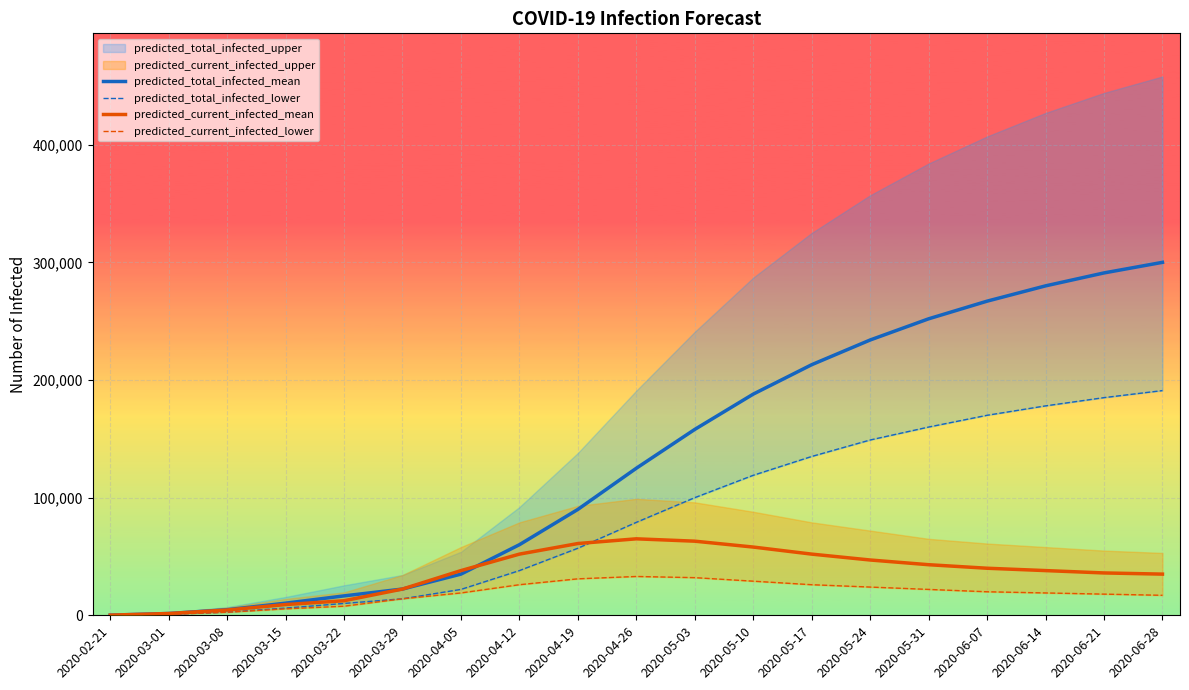

What is the difference between the highest and lowest values at 2020-03-15?

4814